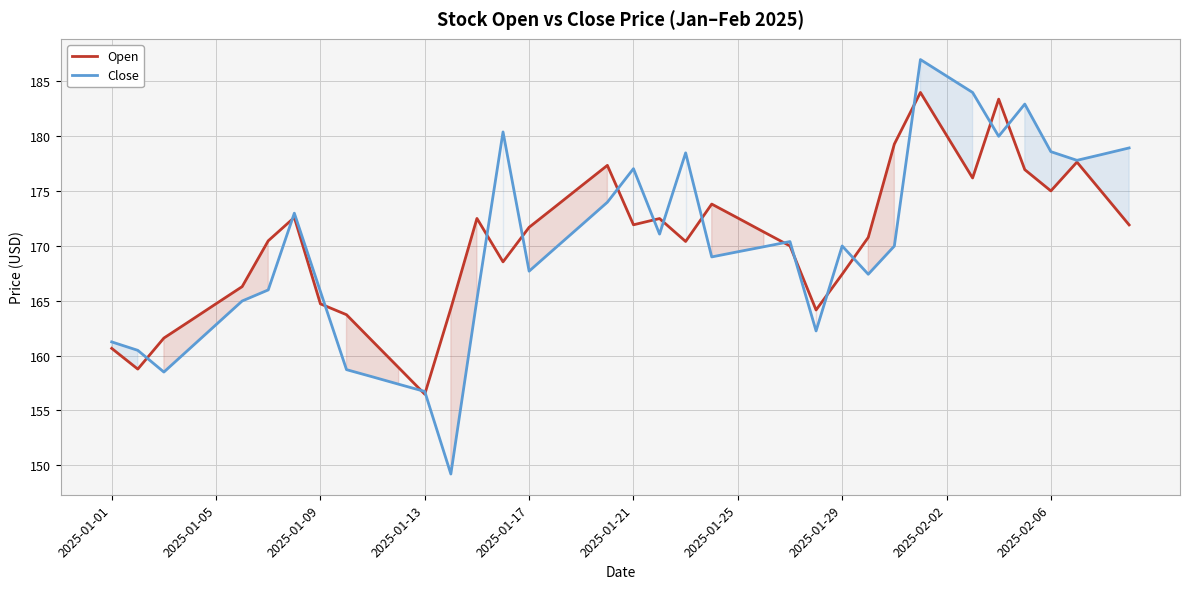

Which category has the highest value in the Close series?

31